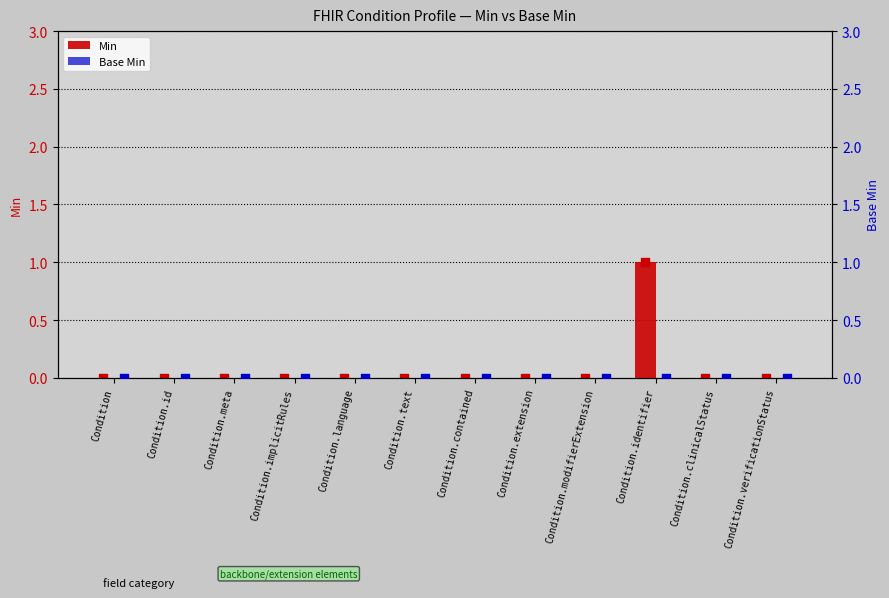

Which series reaches the minimum Y coordinate?

Min